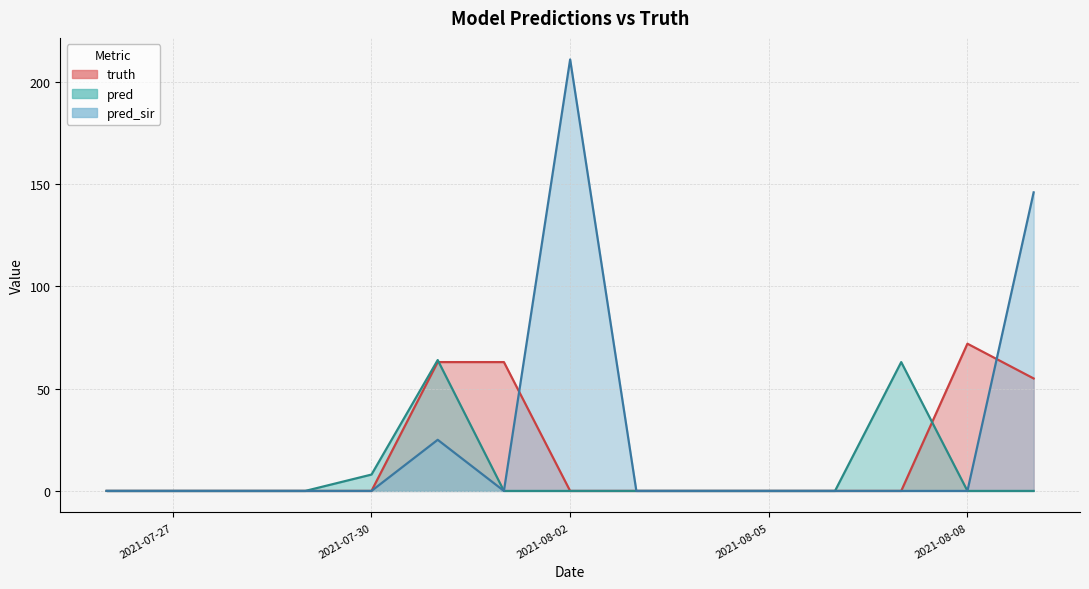

What is the difference between the pred_sir values at 2021-08-02 and 2021-07-31?

186